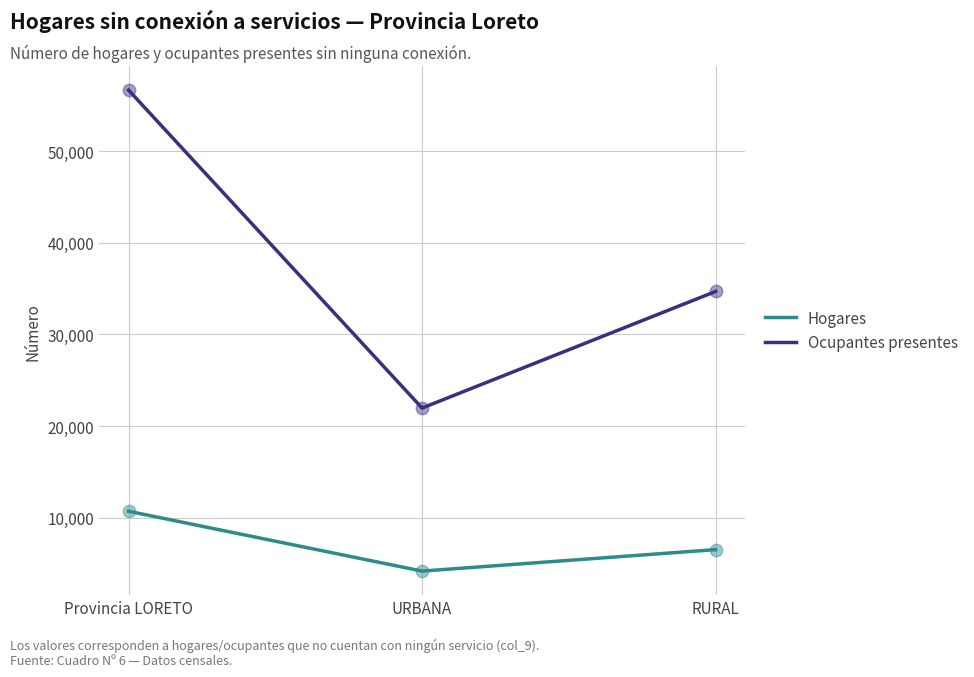

Which series has the widest spread of values?

Ocupantes presentes